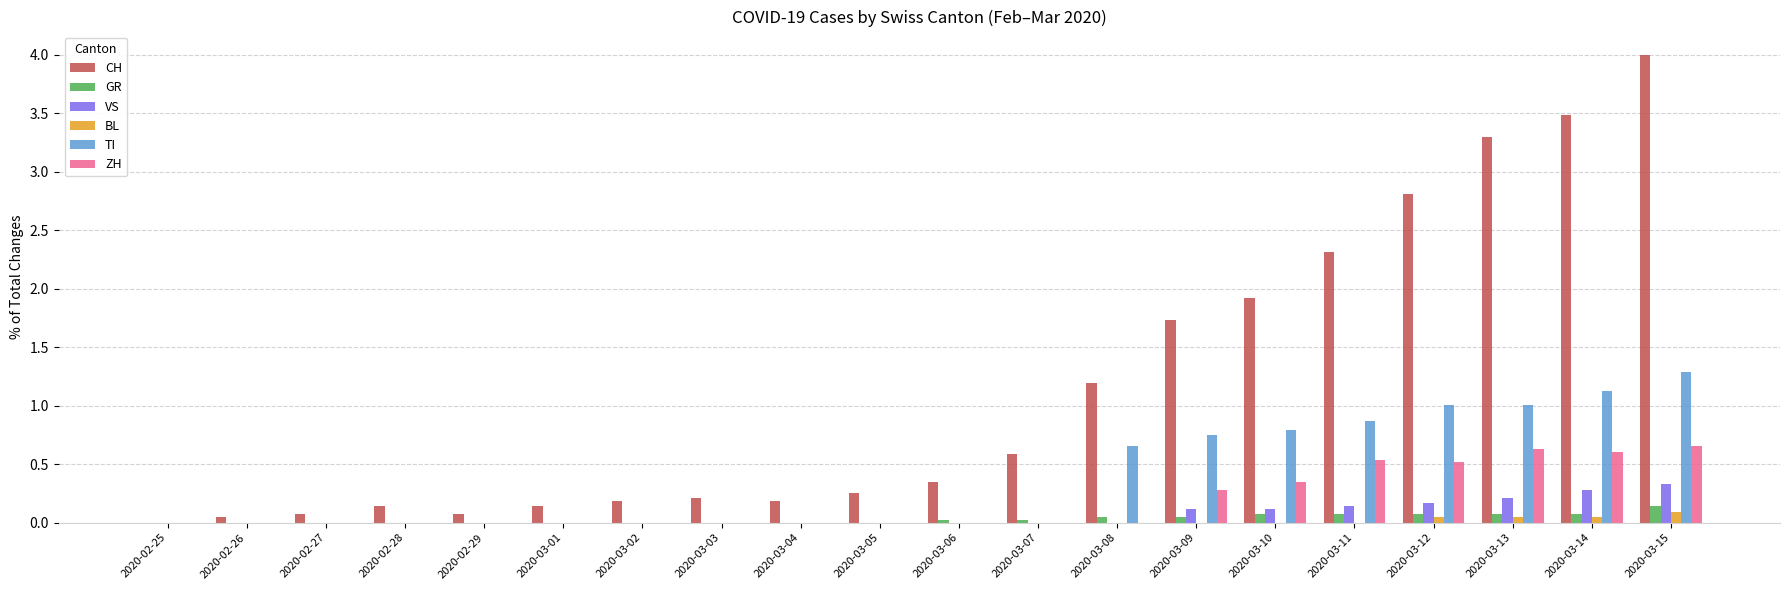

At which category is the sum across all series the highest?

2020-03-15